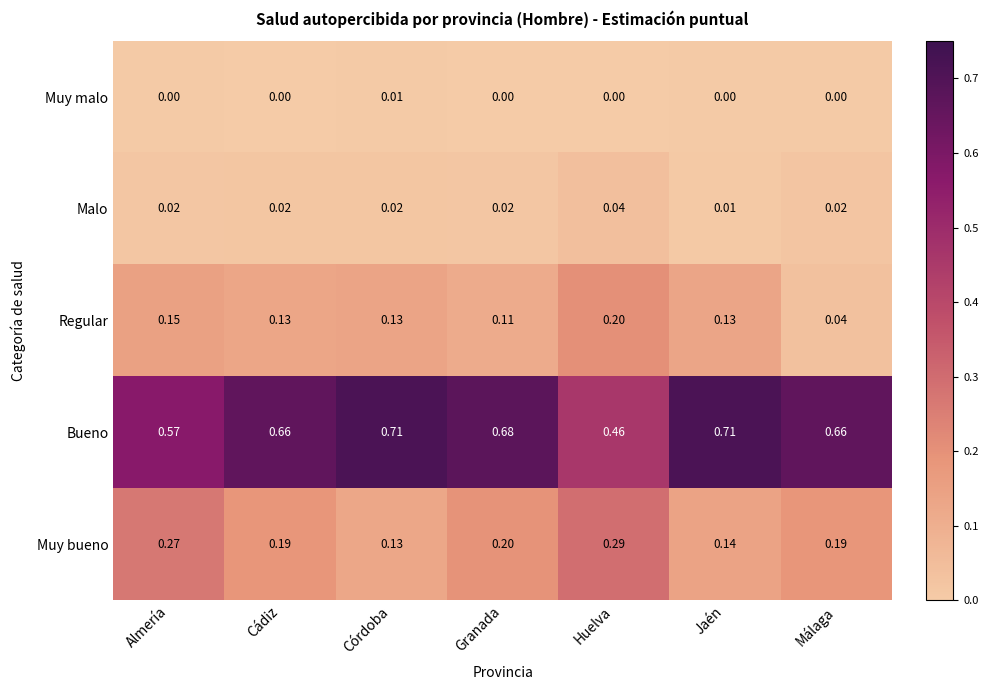

List the series in order of their peak value, lowest first.

Muy malo, Malo, Regular, Muy bueno, Bueno